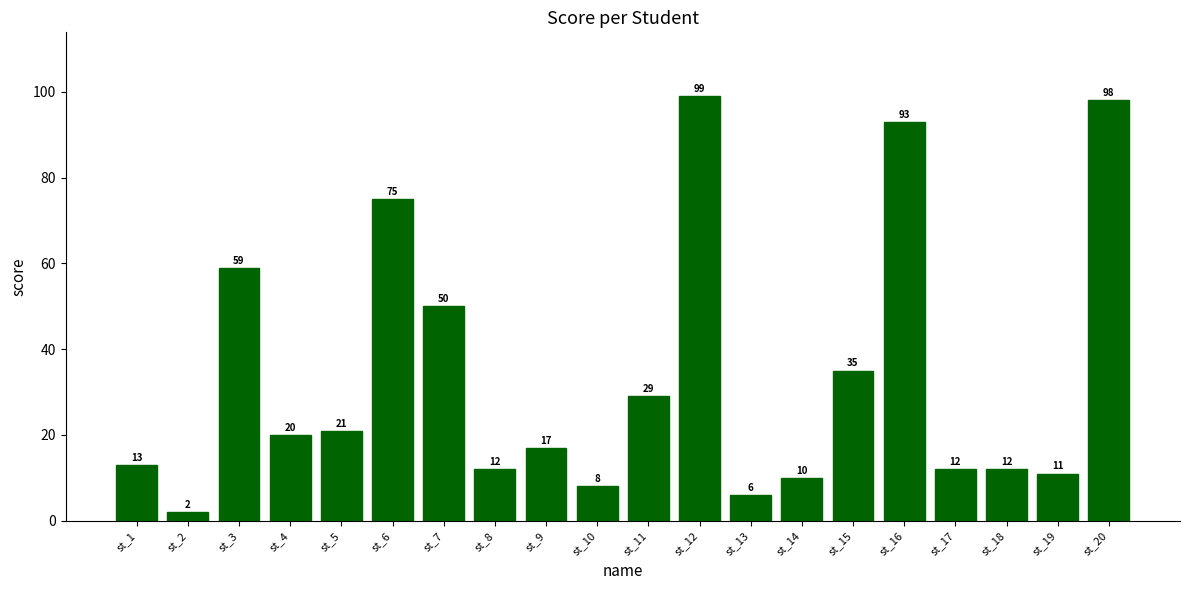

What is the sum of all values?

682